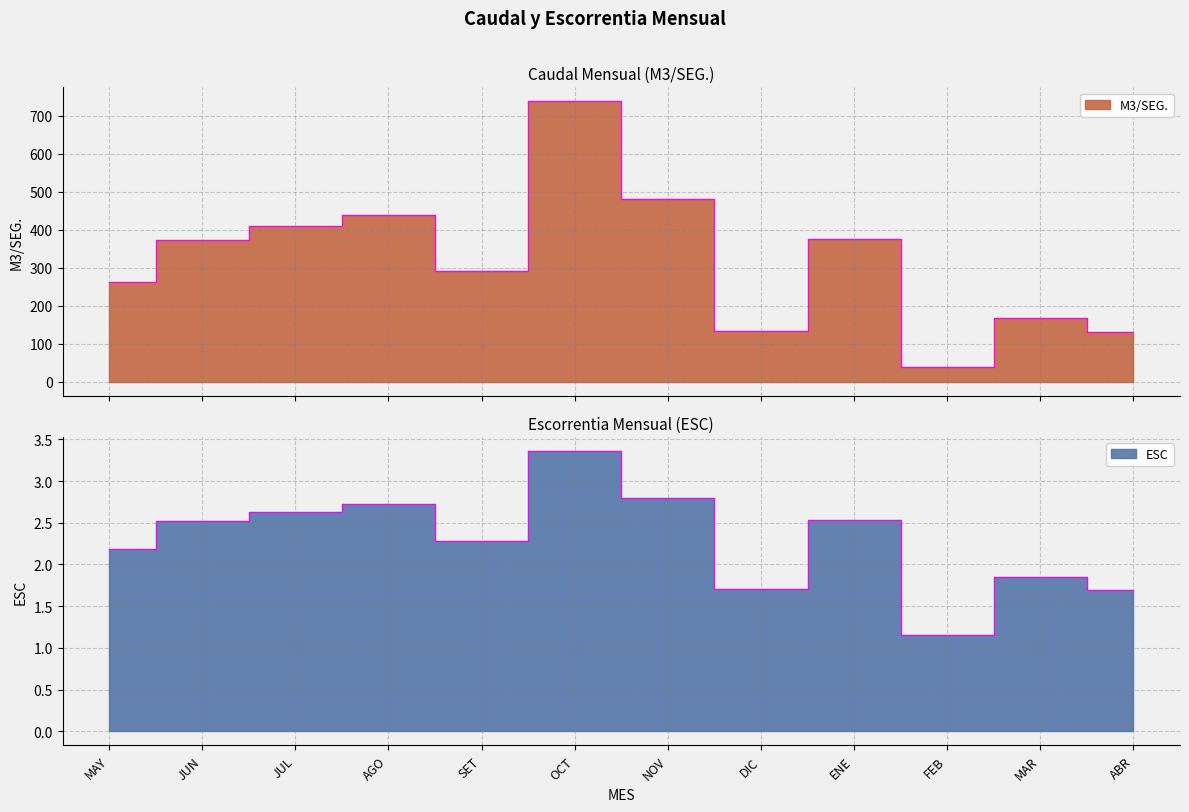

What is the smallest value displayed?

1.1